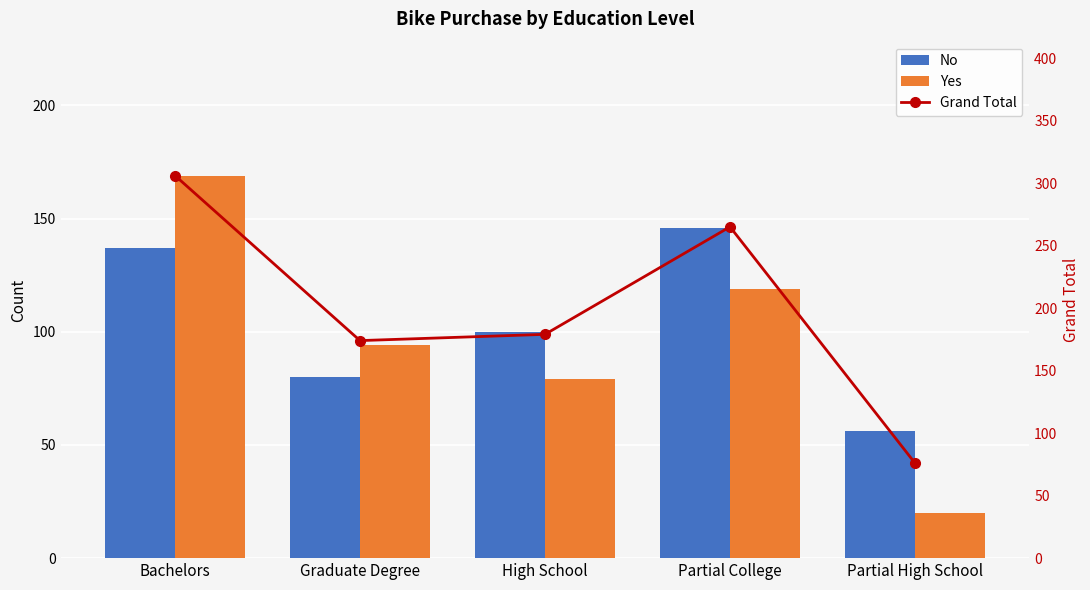

Is it true that Yes equals 112 at High School?

False